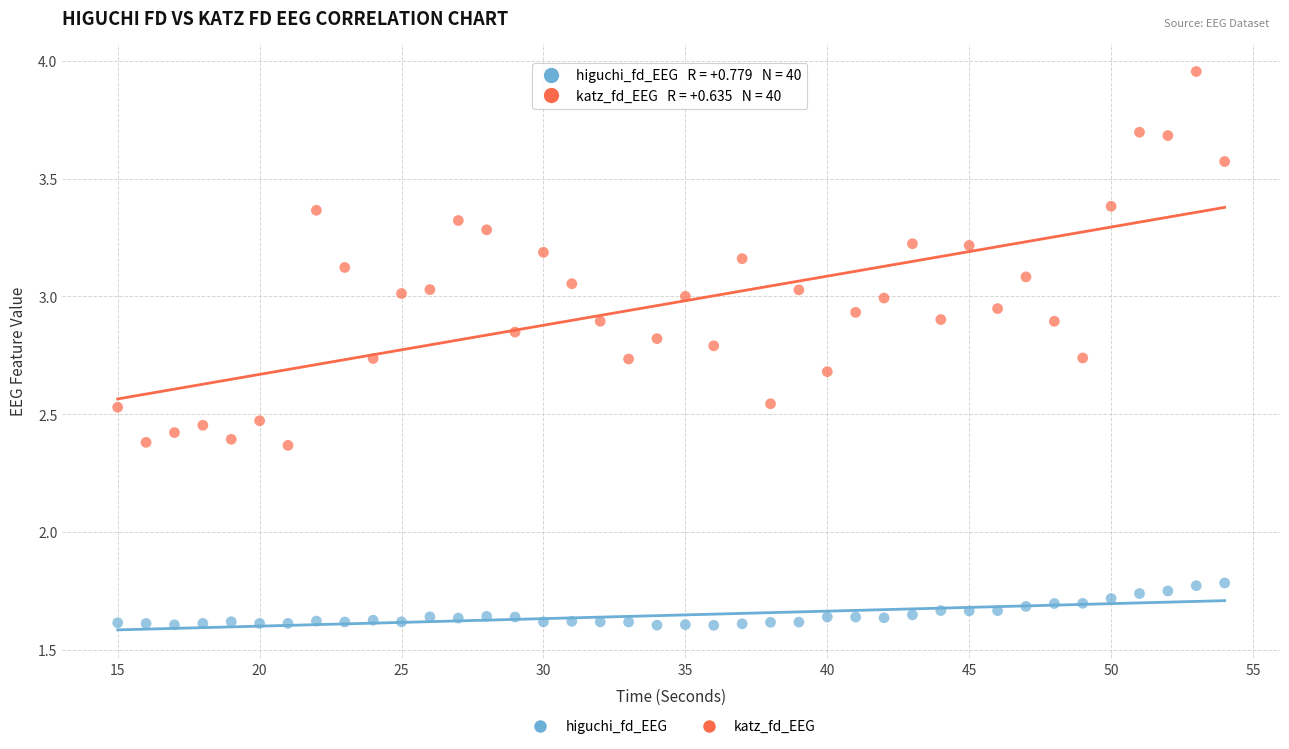

What are all the series names shown in the legend?

higuchi_fd_EEG, katz_fd_EEG